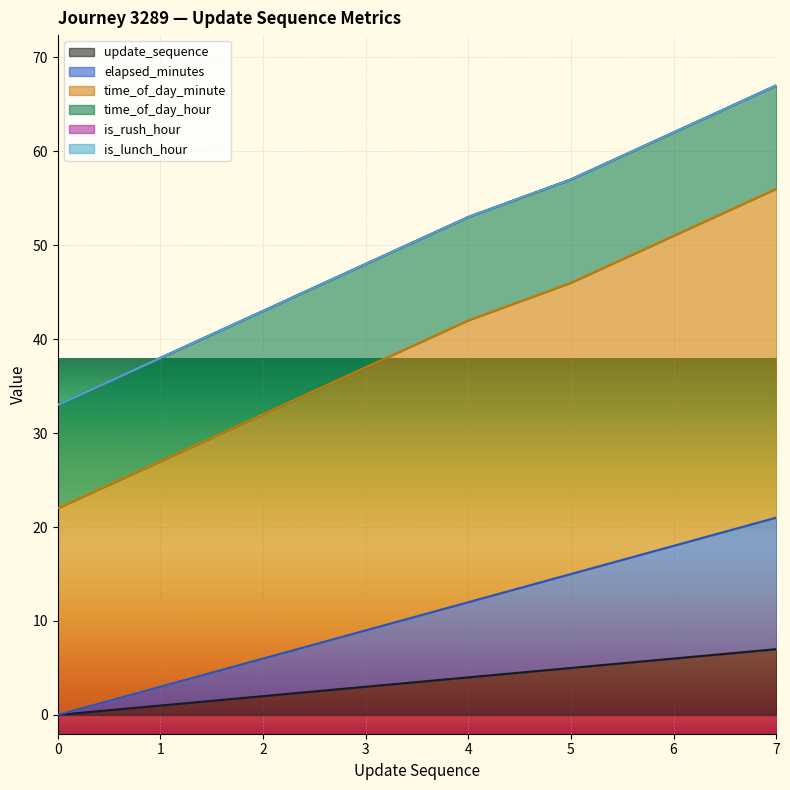

Which series has the widest spread of values?

time_of_day_minute